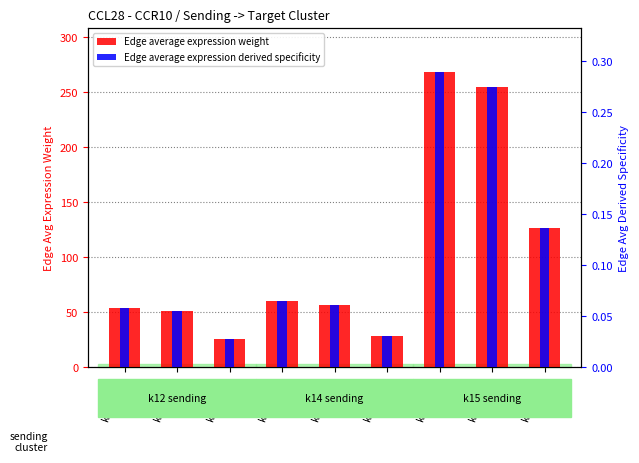

At which category does the chart reach its peak across all series?

k15->k12